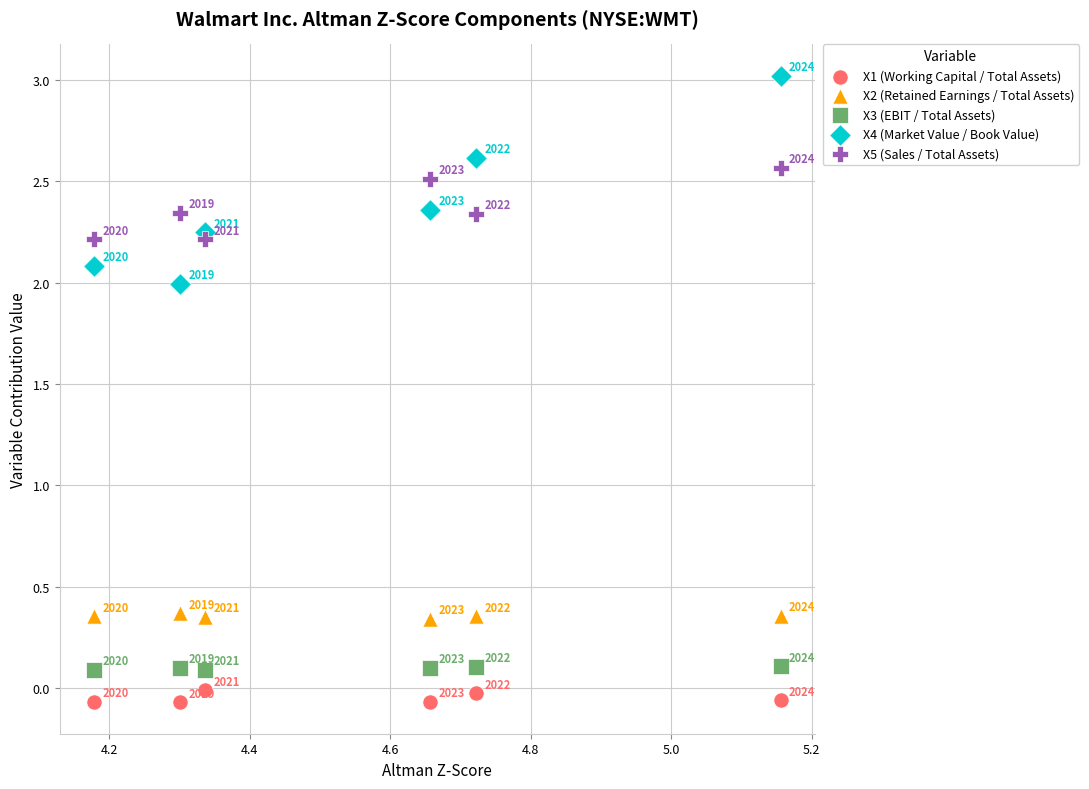

Which series reaches the minimum Y coordinate?

X1 (Working Capital / Total Assets)